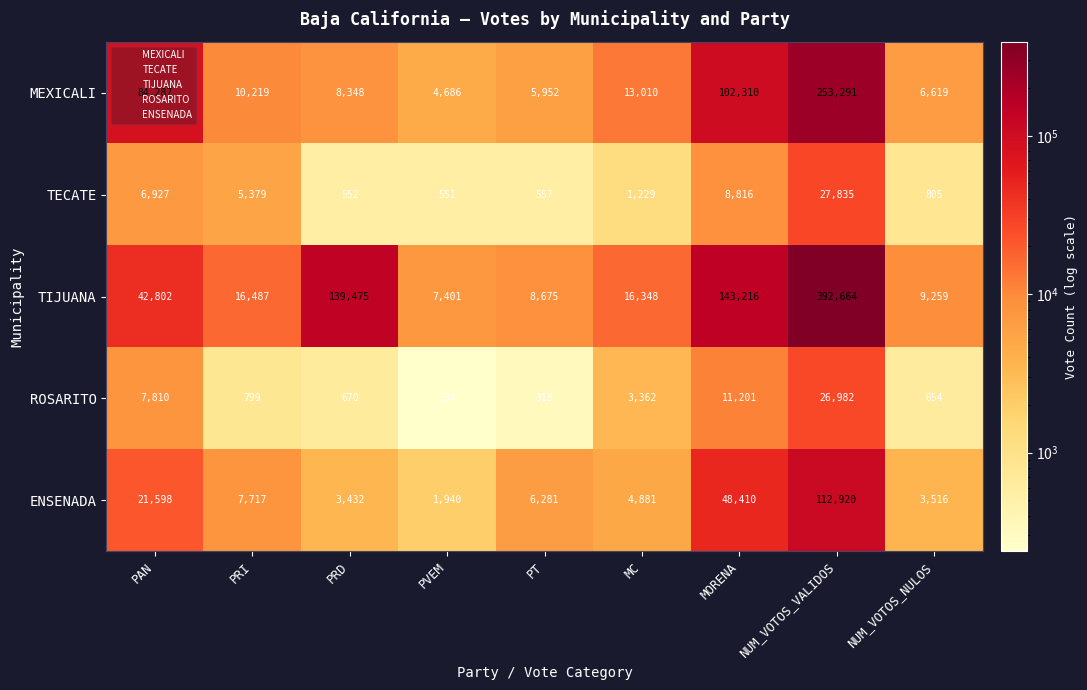

What is the maximum value shown in the chart?

392664